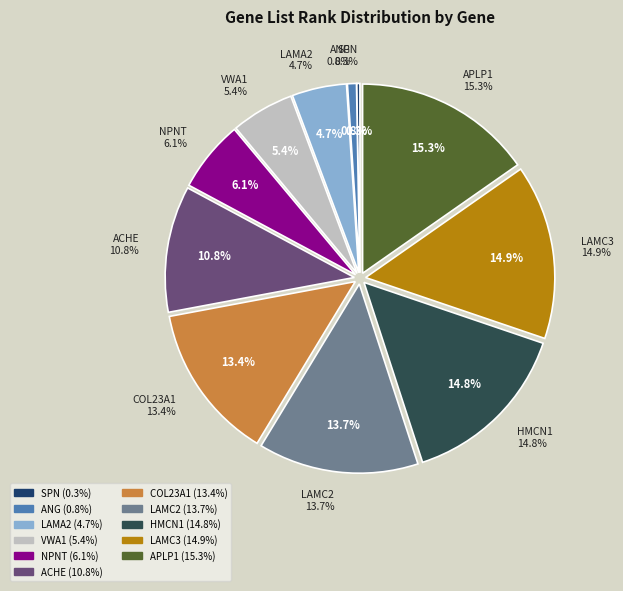

How many segments does this pie chart have?

11